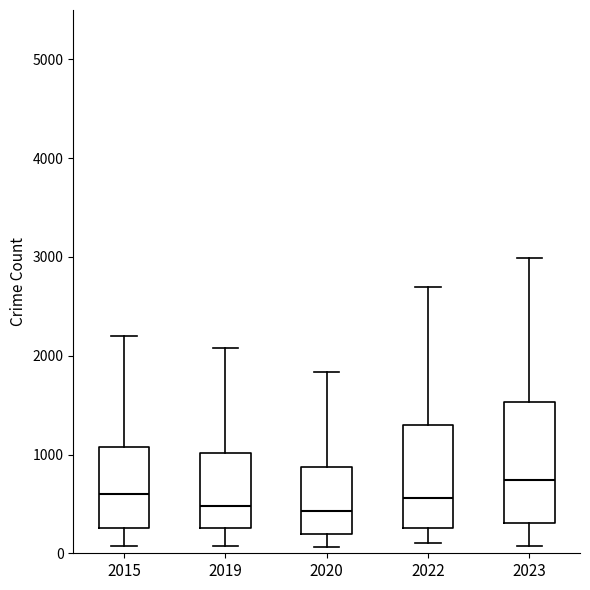

Reading left to right, transcribe this box plot: for each box, give where its median line is, the range the box spans, and where its two whiskers end, as read against the y-axis. The values are not printed on the chart, so give them approximately, as read against the axis.

2015: median 600, box 300 to 1100, whiskers 100 to 2200
2019: median 500, box 300 to 1000, whiskers 100 to 2100
2020: median 400, box 200 to 900, whiskers 100 to 1800
2022: median 600, box 300 to 1300, whiskers 100 to 2700
2023: median 700, box 300 to 1500, whiskers 100 to 3000